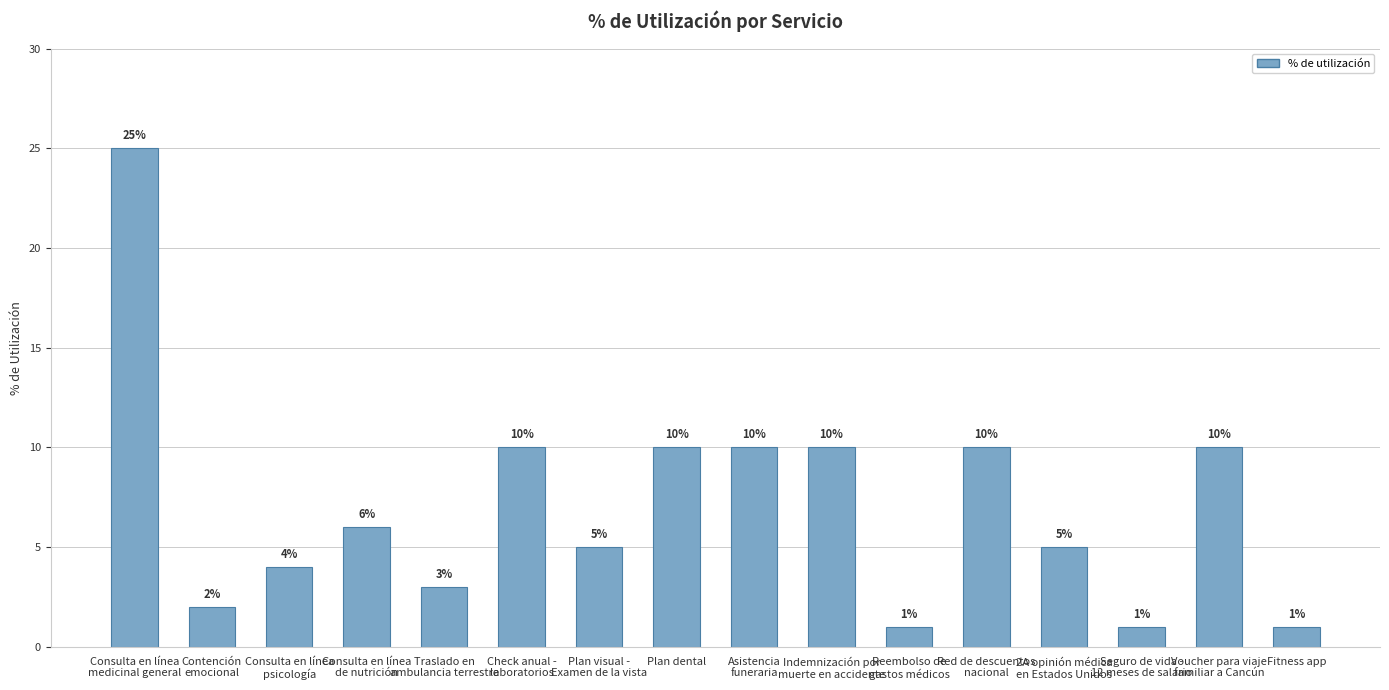

What is the label of the 15th bar from the left?

Voucher para viaje
familiar a Cancún